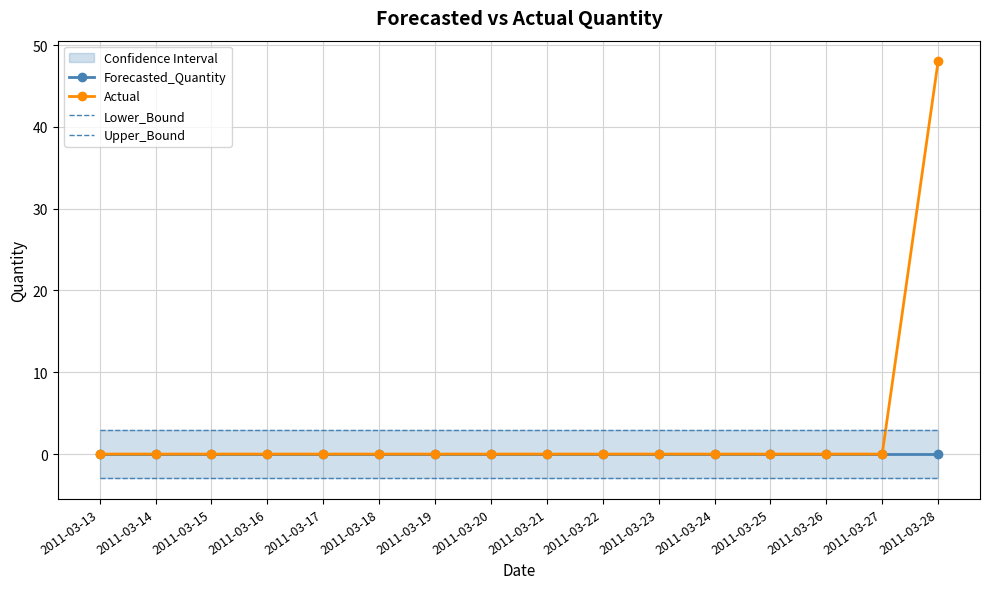

Is this an area chart (filled region under the line)?

No